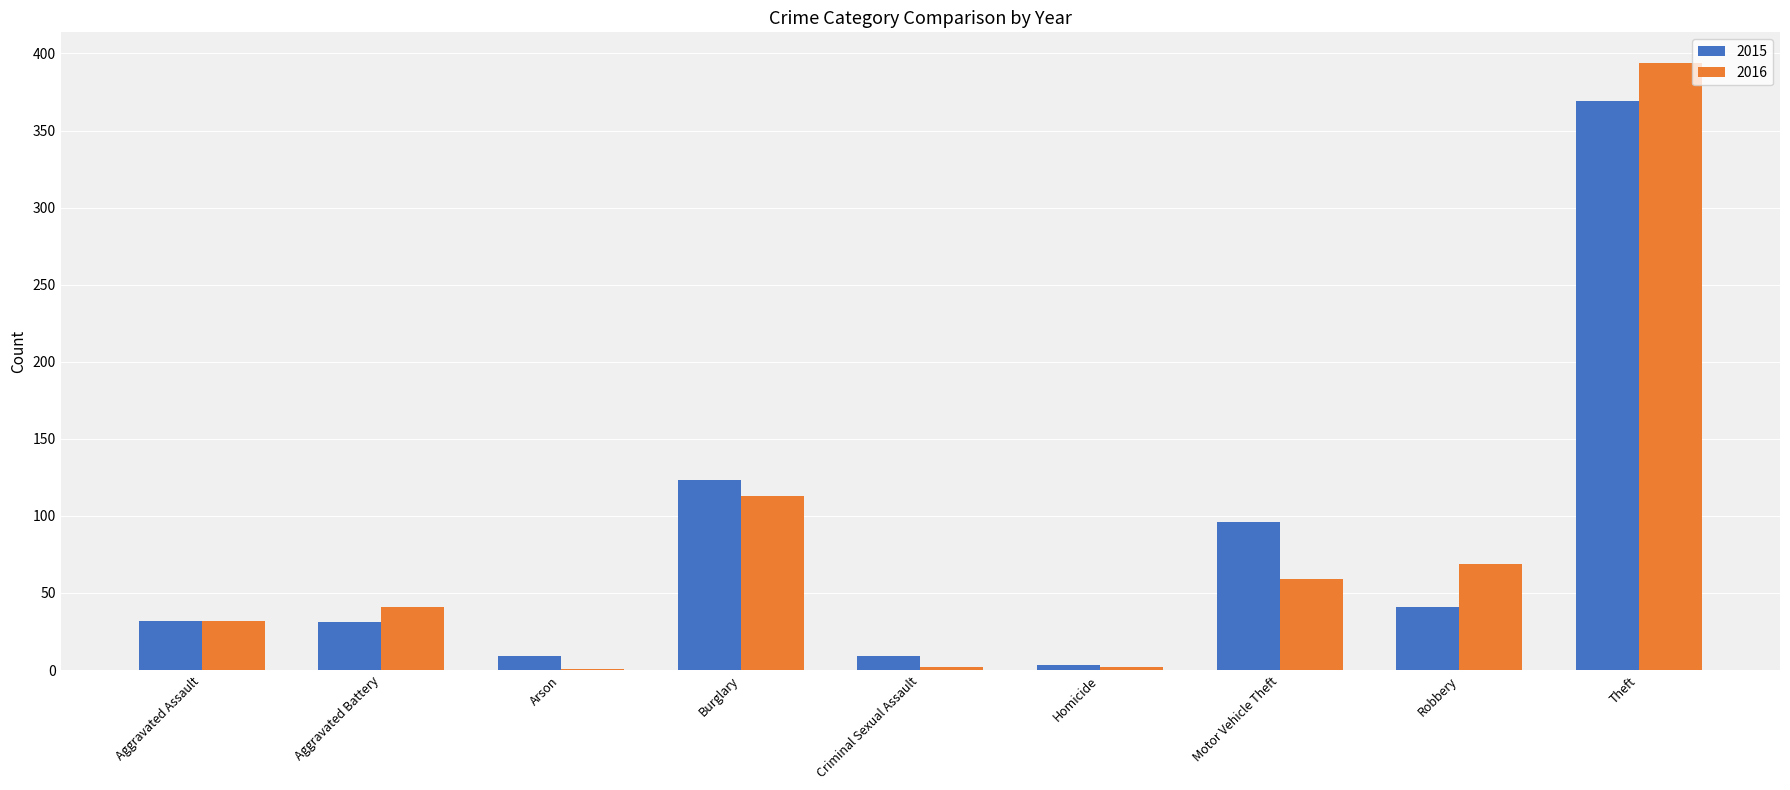

What is the sum of the 2016 values at Motor Vehicle Theft and Aggravated Assault?

91